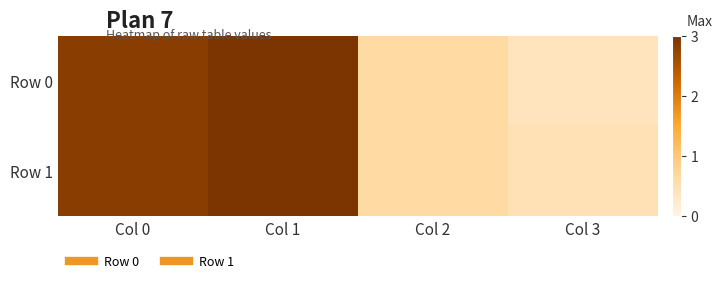

What is the total value across all series at Col 0?

5.7